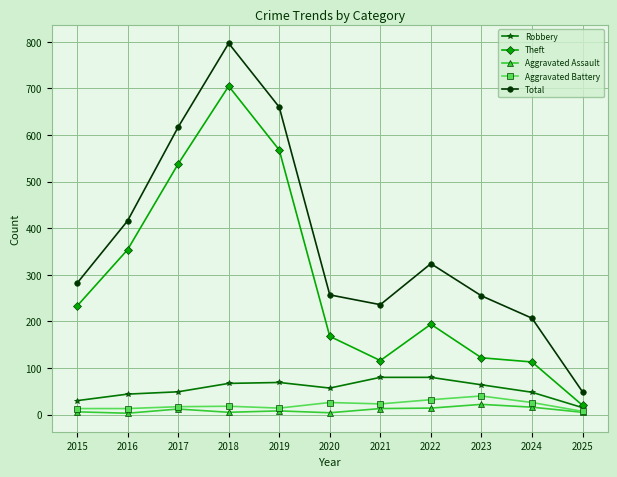

Which series has the widest spread of values?

Total